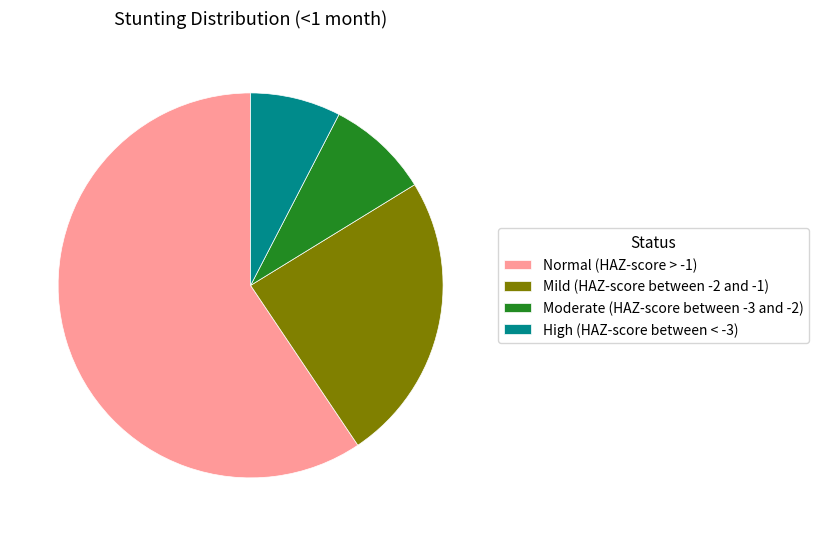

Do Mild (HAZ-score between -2 and -1) and Moderate (HAZ-score between -3 and -2) together represent more than half of the pie?

No